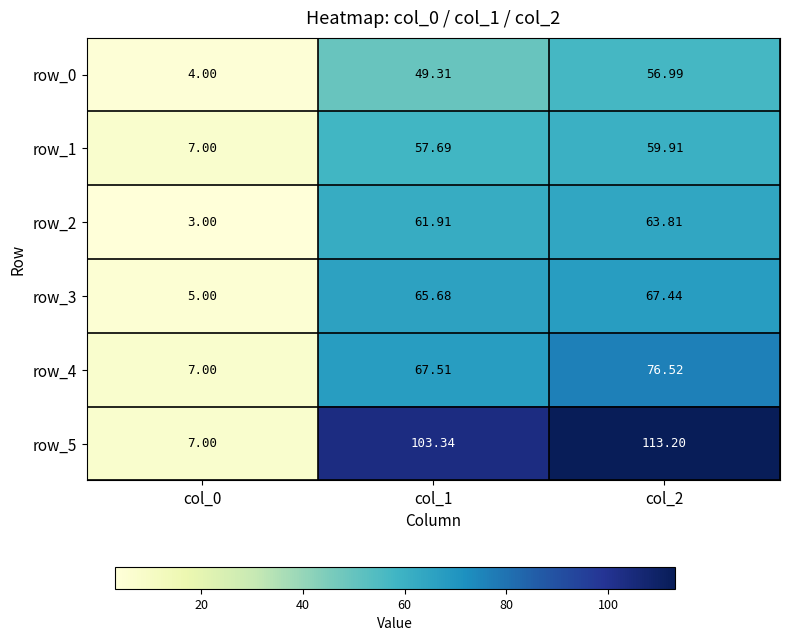

Is the value of row_5 at col_2 greater than the value of row_2 at col_0?

Yes